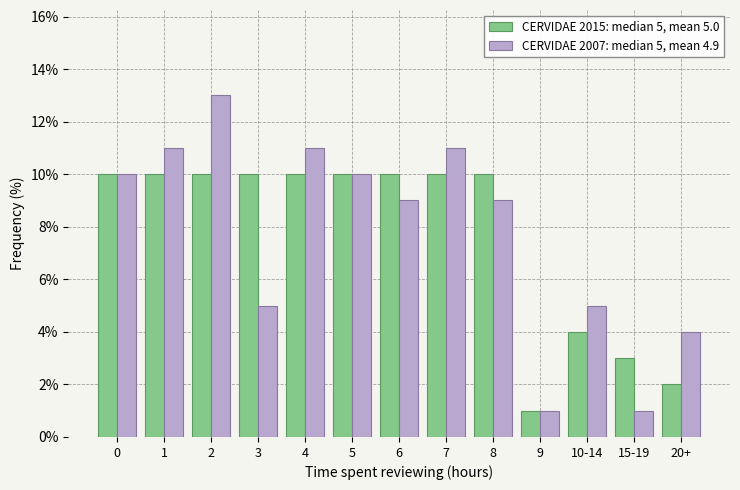

Reading left to right, what are all the values shown in this chart?

CERVIDAE 2015: median 5, mean 5.0: 0=10	1=10	2=10	3=10	4=10	5=10	6=10	7=10	8=10	9=1	10-14=4	15-19=3	20+=2
CERVIDAE 2007: median 5, mean 4.9: 0=10	1=11	2=13	3=5	4=11	5=10	6=9	7=11	8=9	9=1	10-14=5	15-19=1	20+=4